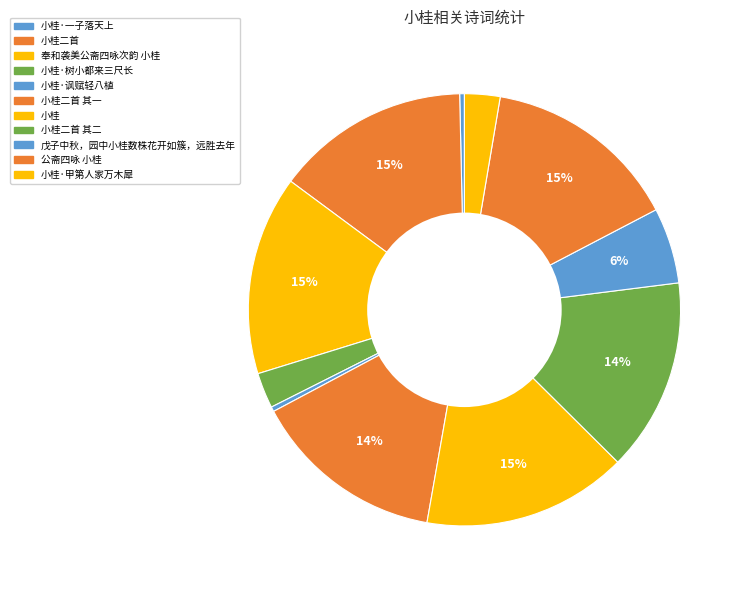

What is the change in value from 小桂二首 to 小桂·甲第人家万木犀?

-935022